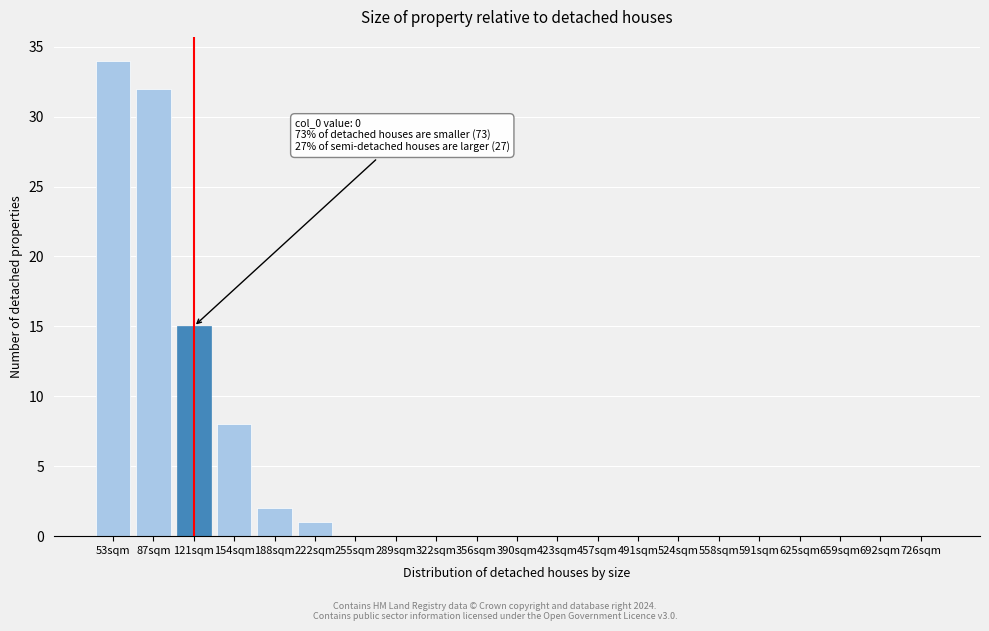

Reading right to left, list all the values displayed in this chart.

726sqm=0	692sqm=0	659sqm=0	625sqm=0	591sqm=0	558sqm=0	524sqm=0	491sqm=0	457sqm=0	423sqm=0	390sqm=0	356sqm=0	322sqm=0	289sqm=0	255sqm=0	222sqm=1	188sqm=2	154sqm=8	121sqm=15	87sqm=32	53sqm=34